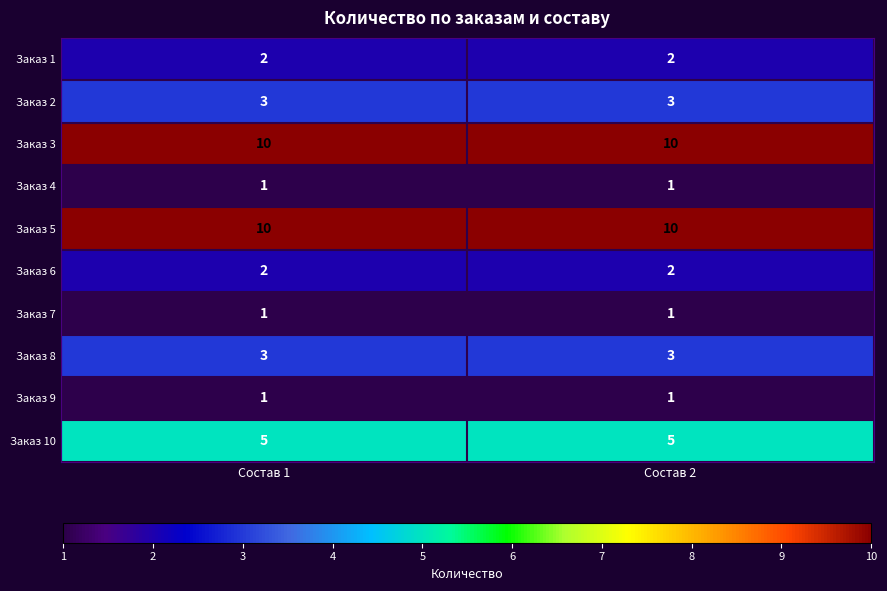

True or false: Заказ 3 has a value of 10 at Состав 2.

True